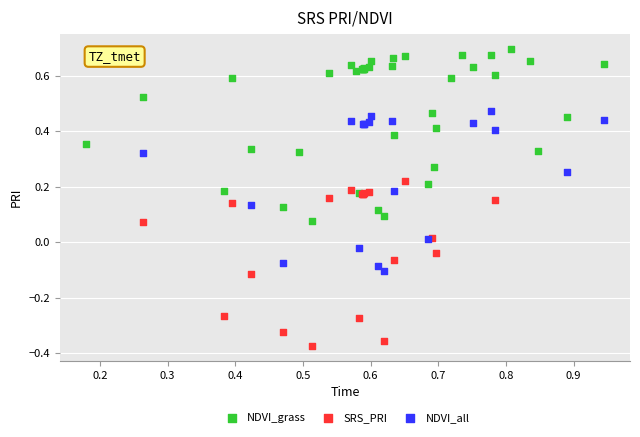

Which series reaches the minimum Y coordinate?

SRS_PRI